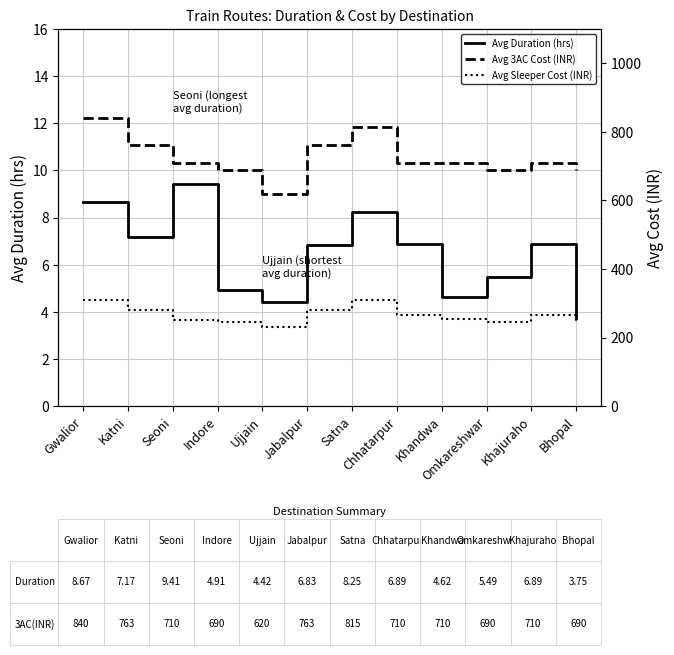

Where does the Avg 3AC Cost (INR) series first go above 710?

Gwalior